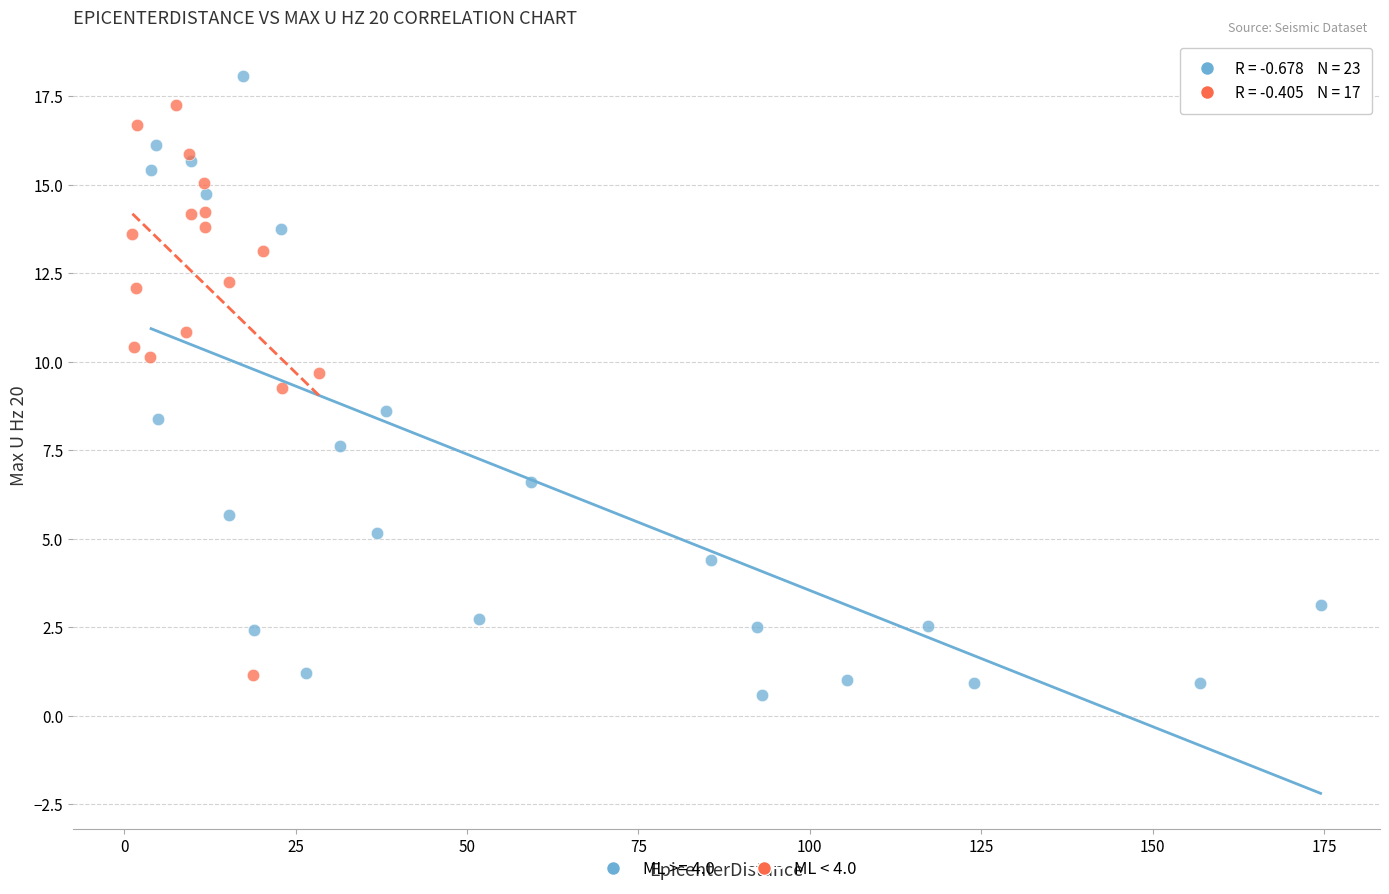

Which series has the widest spread of Y values?

ML >= 4.0